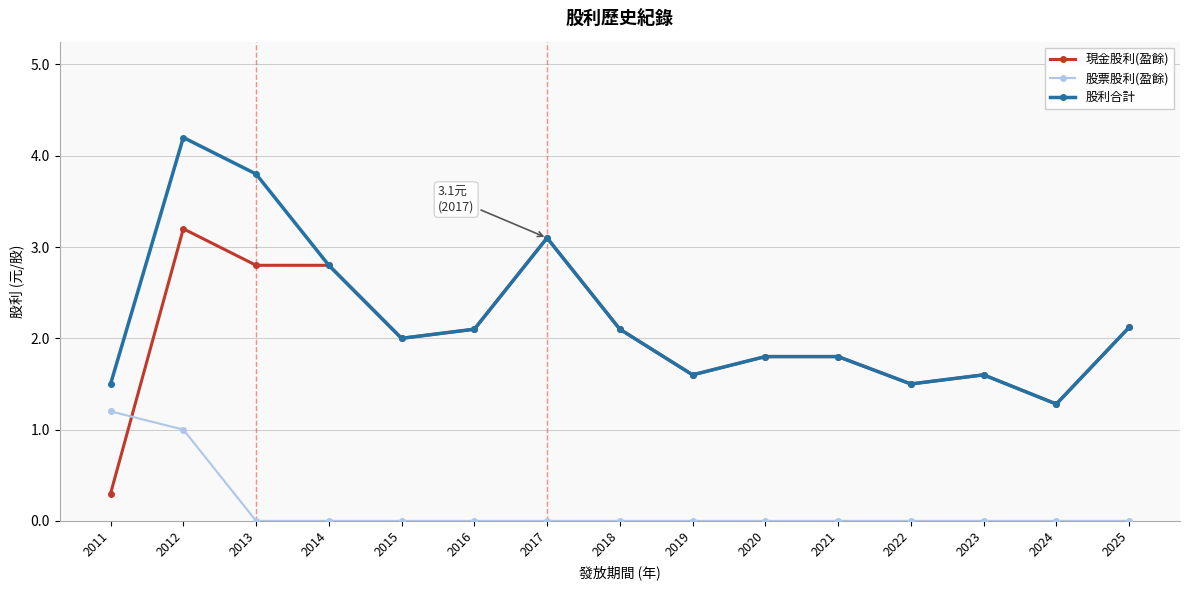

What is the difference between the 現金股利(盈餘) values at 2019 and 2018?

0.5